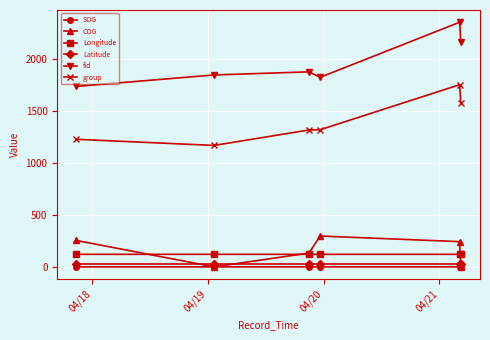

What is the value of the Longitude point at the 6th from the left?

120.8